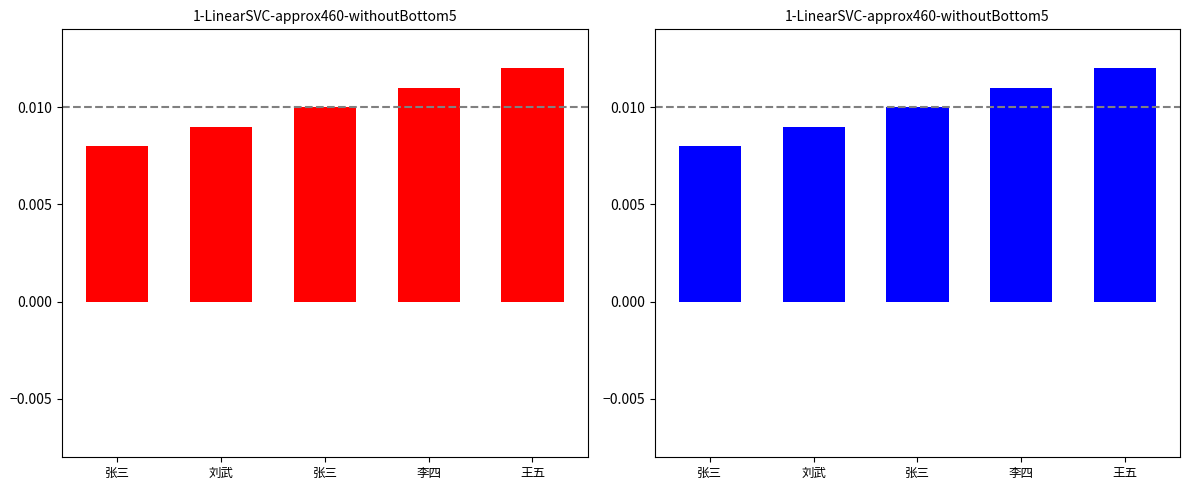

Count the values in the range 0 to 1.

5